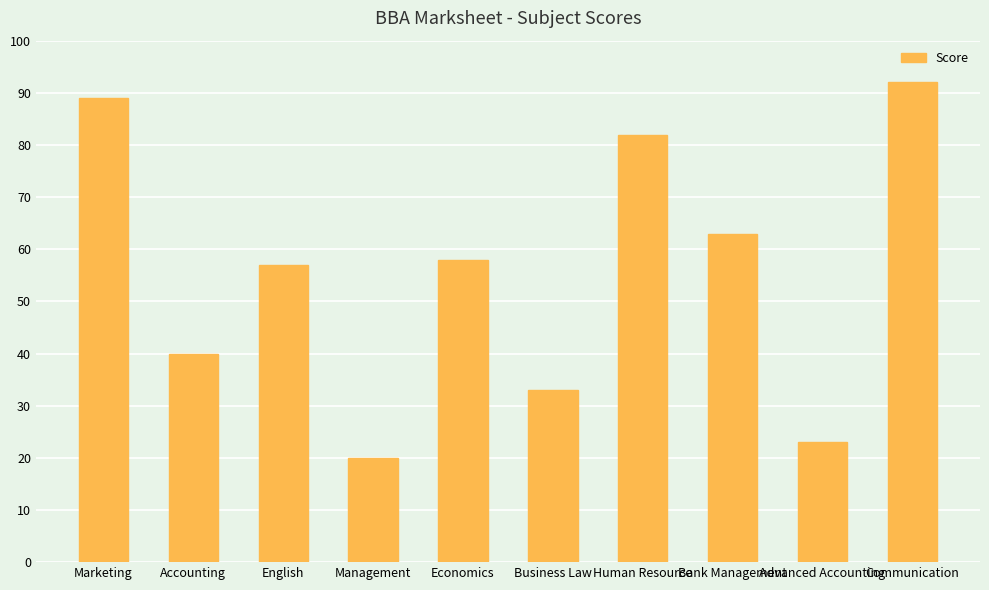

True or false: the data shows 92 at Communication.

True